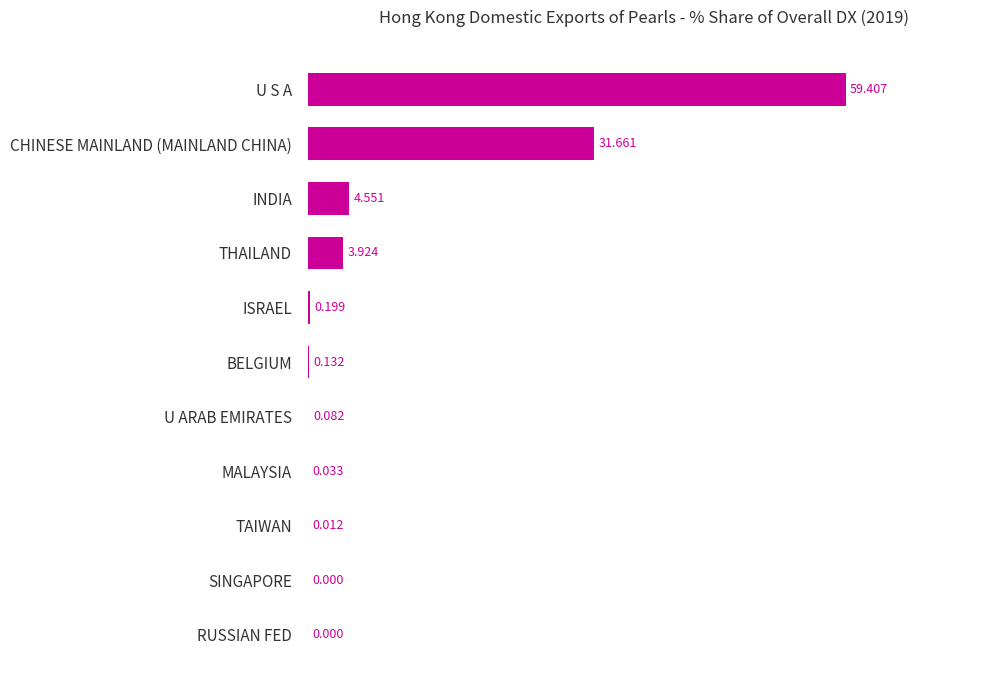

Which label corresponds to the largest value in the chart?

U S A